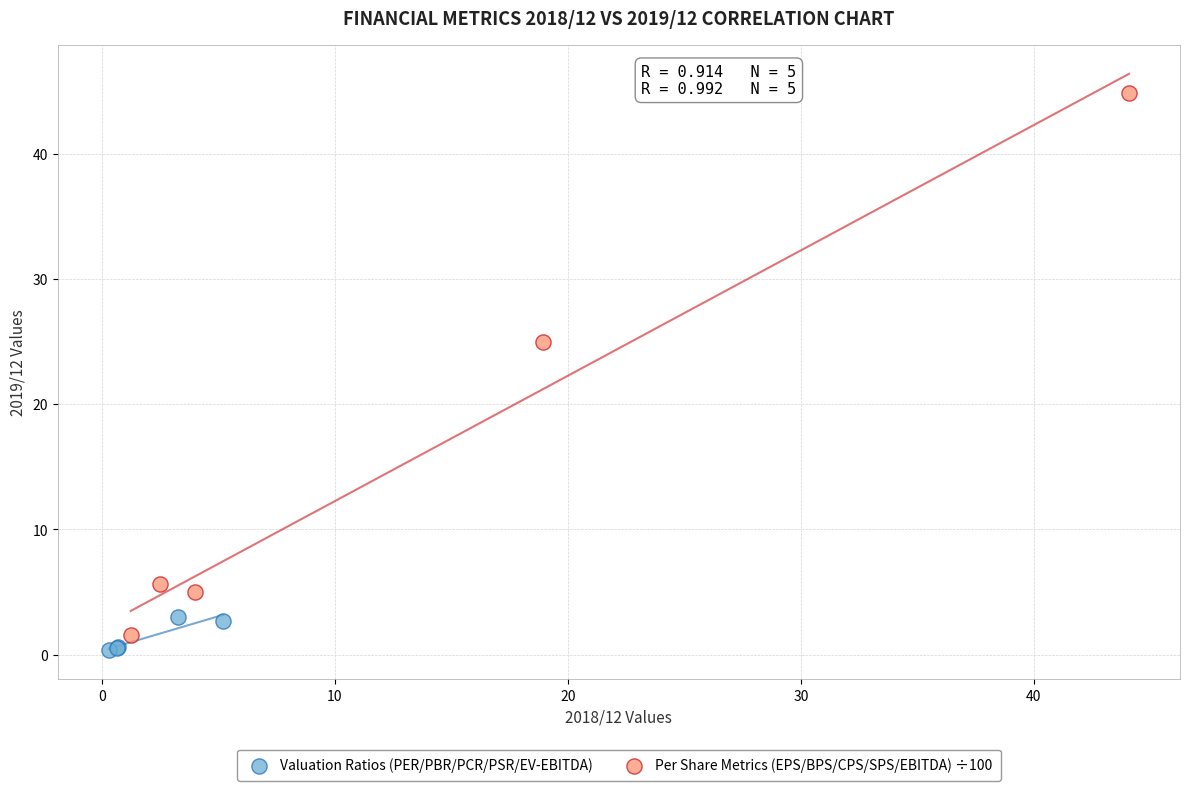

Which series reaches the maximum Y coordinate?

Per Share Metrics (EPS/BPS/CPS/SPS/EBITDA) ÷100